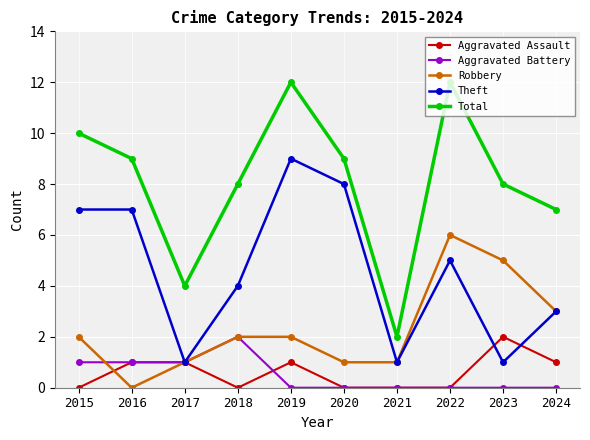

How many lines are shown in the chart?

5